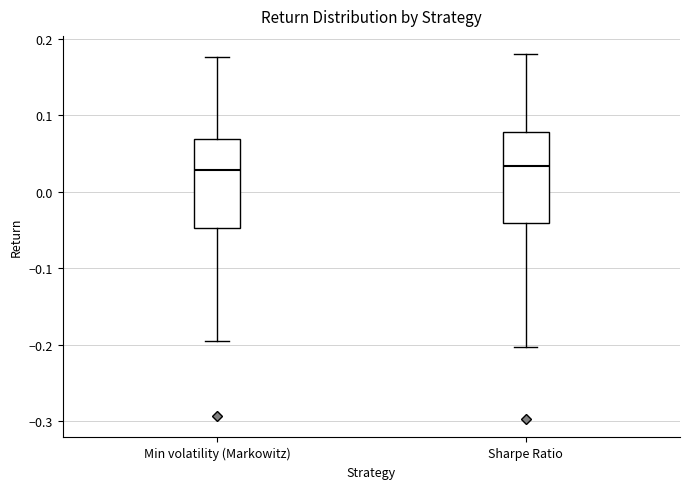

Reading left to right, read every box against the y-axis: the position of its median line, the range the box covers, and the ends of its whiskers. The values are not printed on the chart, so give them approximately, as read against the axis.

Min volatility (Markowitz): median 0.03, box -0.05 to 0.07, whiskers -0.20 to 0.18
Sharpe Ratio: median 0.03, box -0.04 to 0.08, whiskers -0.20 to 0.18